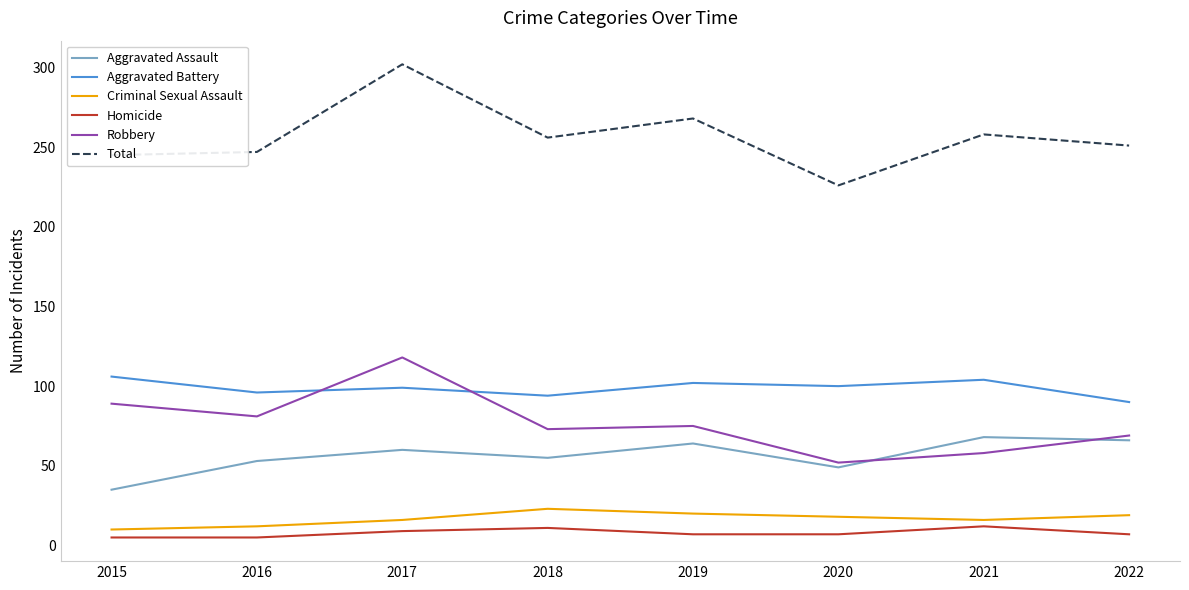

Which series has the widest spread of values?

Total